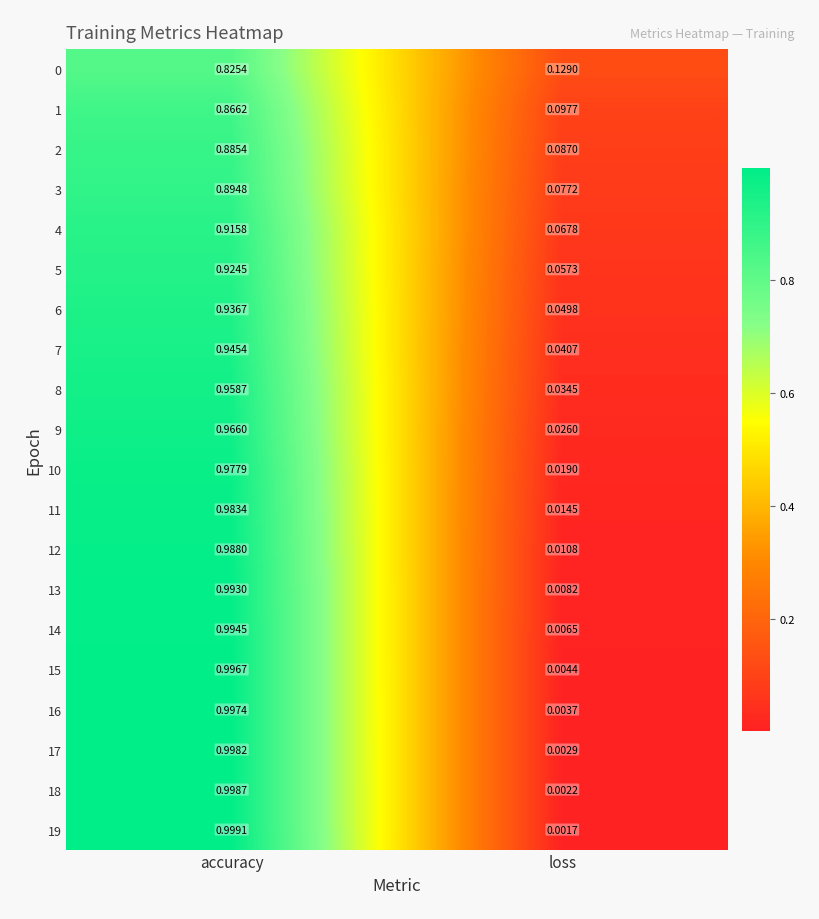

Which category has the highest value in the 3 series?

accuracy